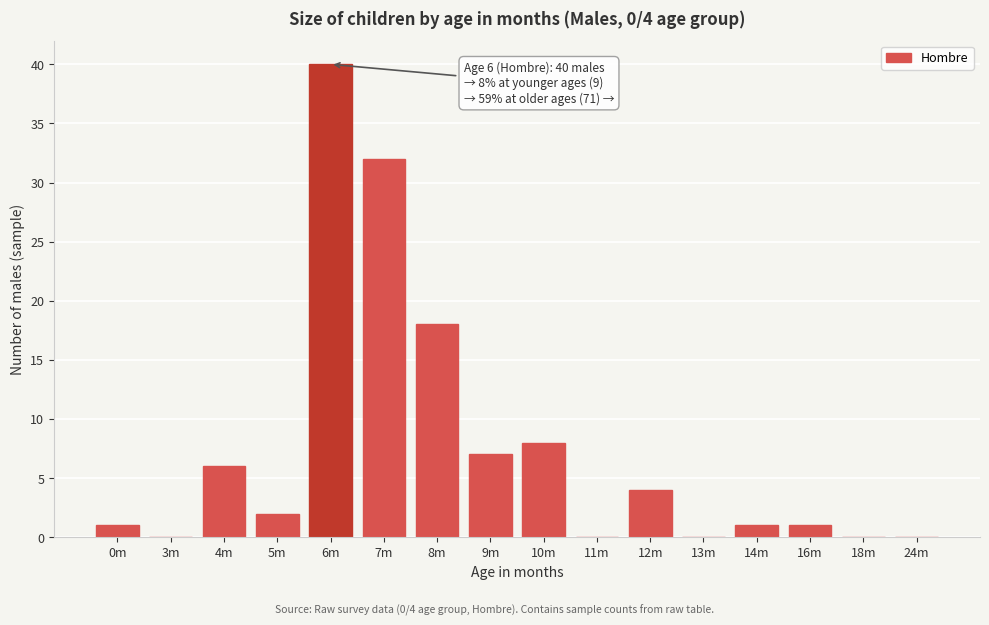

Reading right to left, transcribe all the data shown in this chart.

24m=0	18m=0	16m=1	14m=1	13m=0	12m=4	11m=0	10m=8	9m=7	8m=18	7m=32	6m=40	5m=2	4m=6	3m=0	0m=1